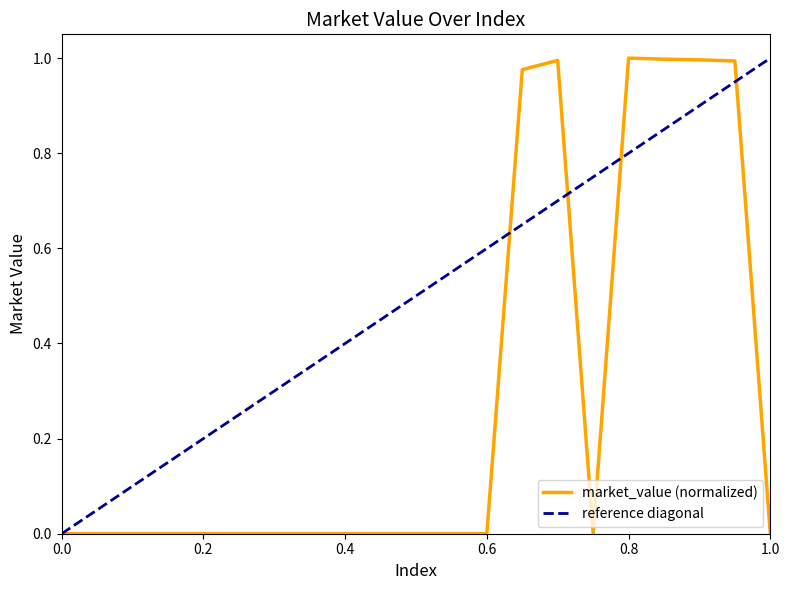

Does the chart display data point markers on the line(s)?

No